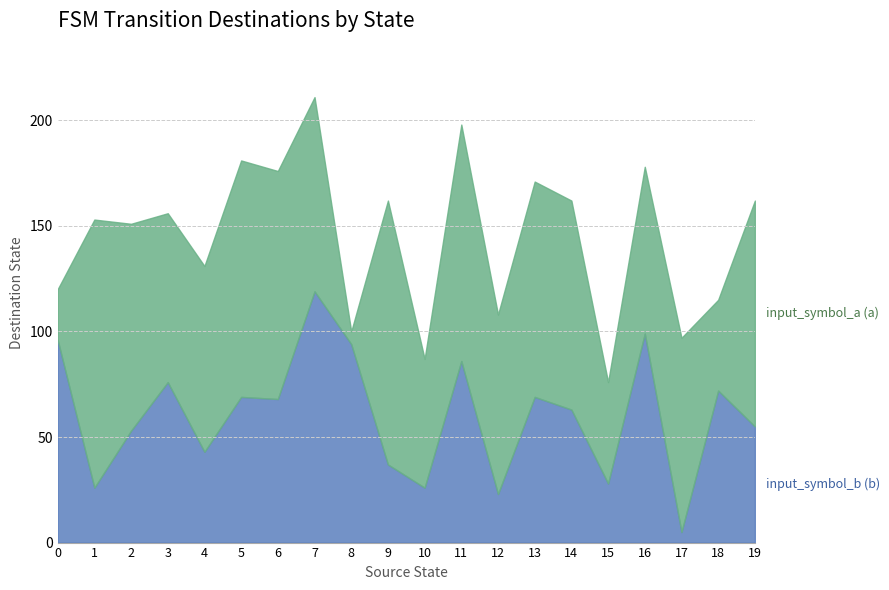

What are all the series names shown in the legend?

input_symbol_a, input_symbol_b